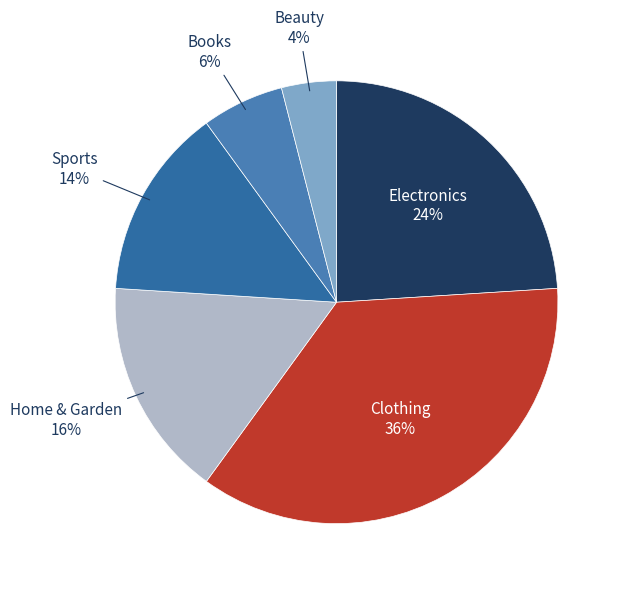

Is the sum of Books and Home & Garden greater than half?

No